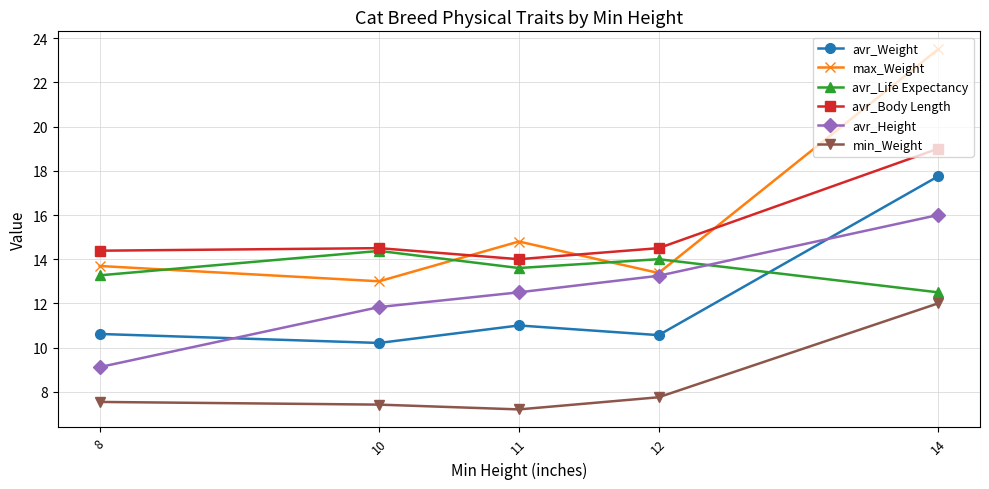

What is the smallest value displayed?

7.2